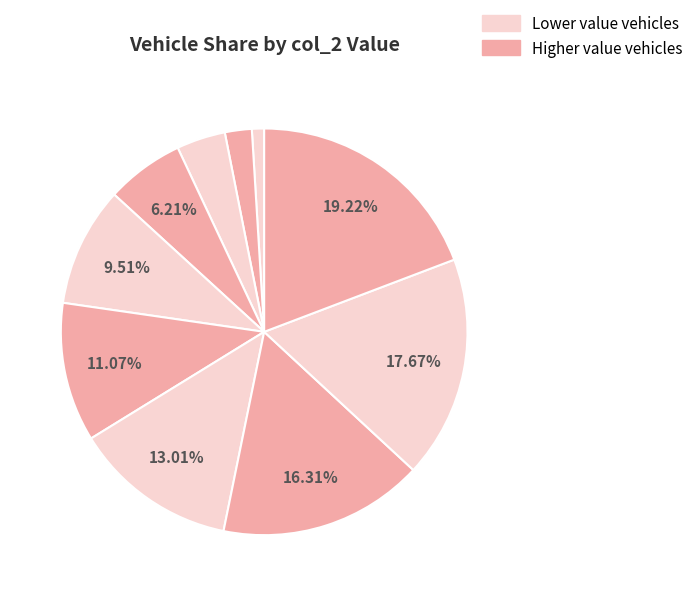

Which slice is the largest?

vehicle 10